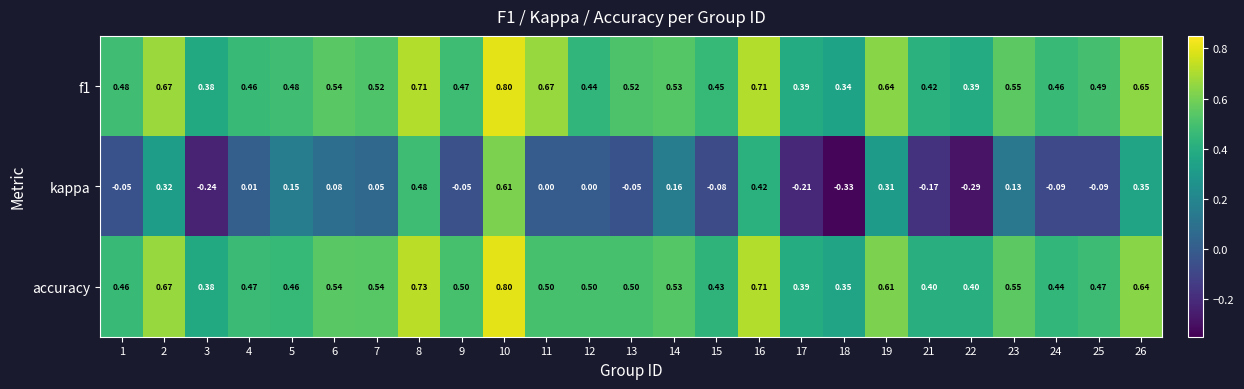

Which series has the widest spread of values?

kappa